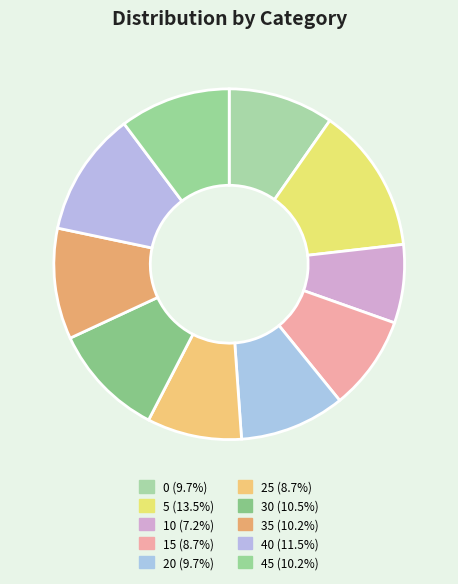

How many segments does this pie chart have?

10